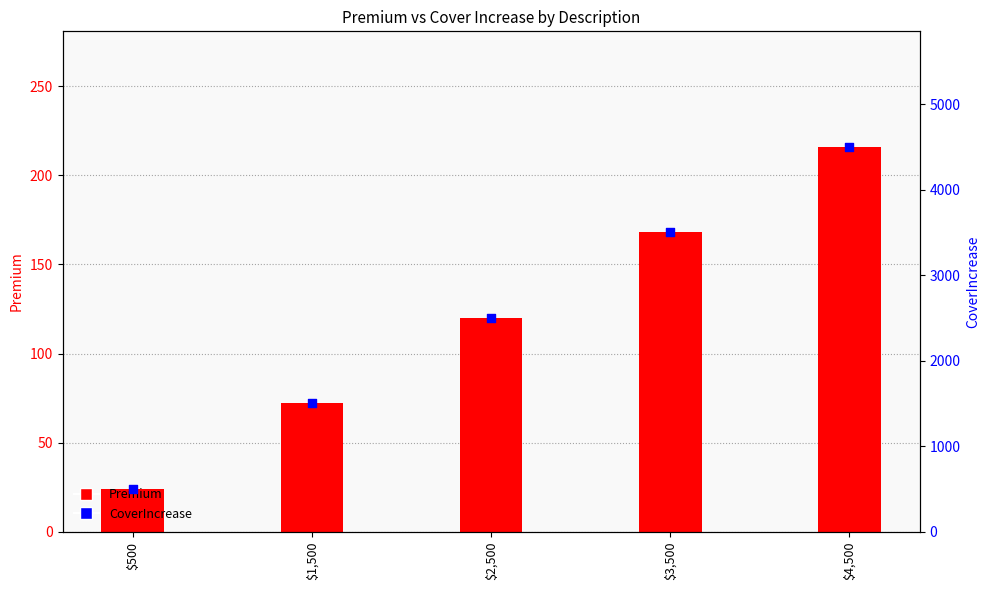

At how many categories does at least one series exceed 1241?

4